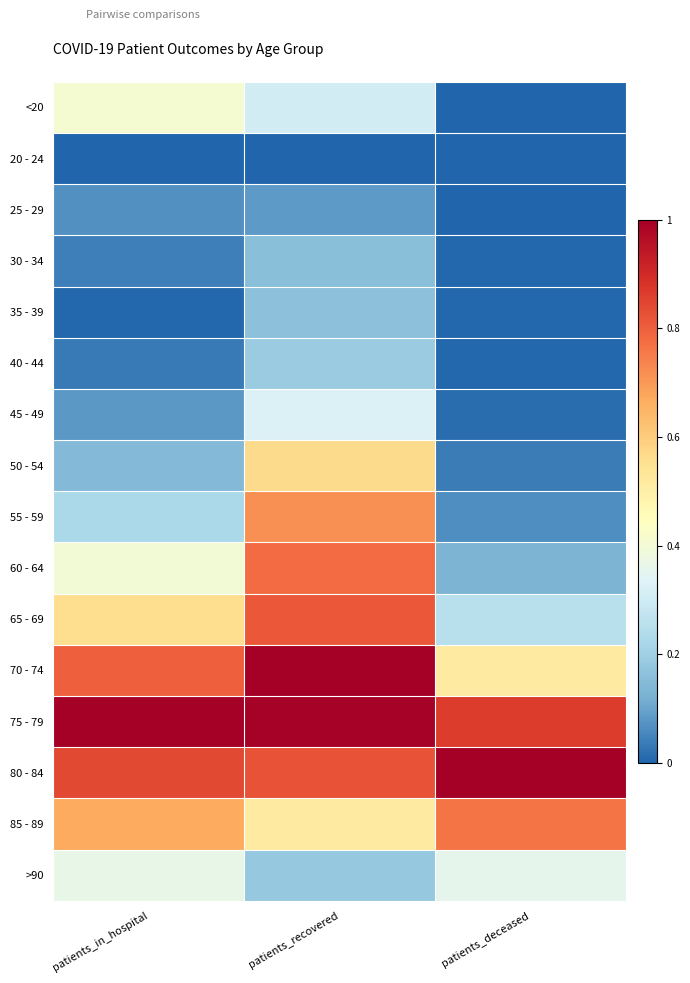

Which has a higher value, patients_recovered or patients_deceased?

patients_recovered